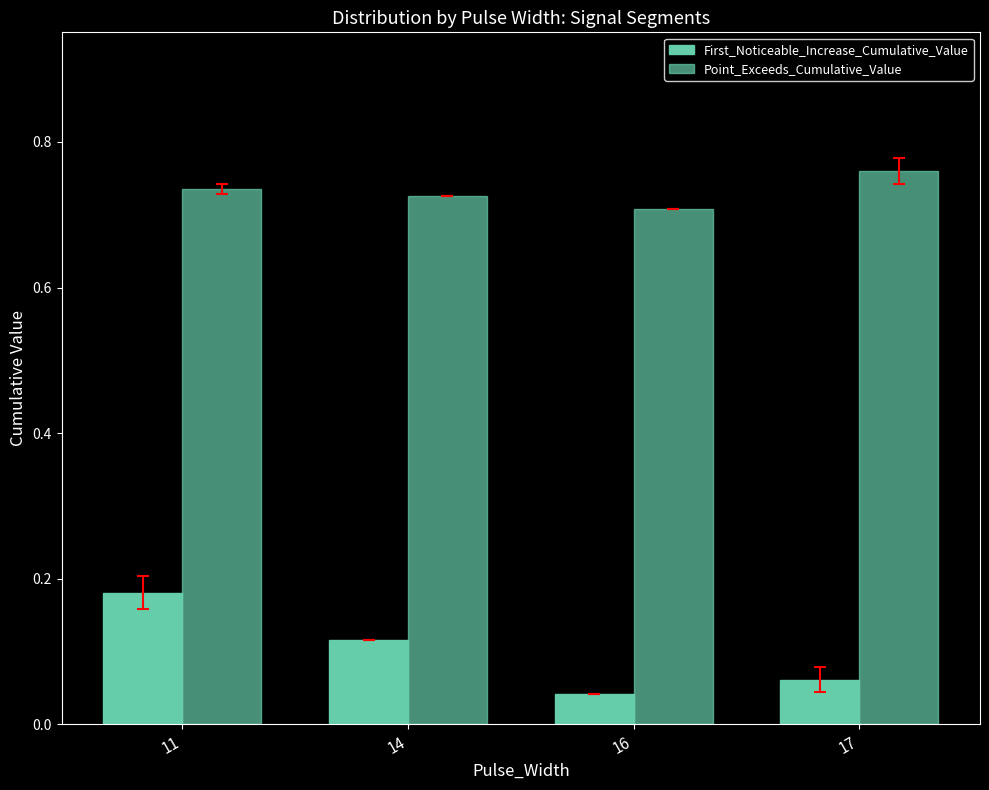

How many groups of bars are there?

4